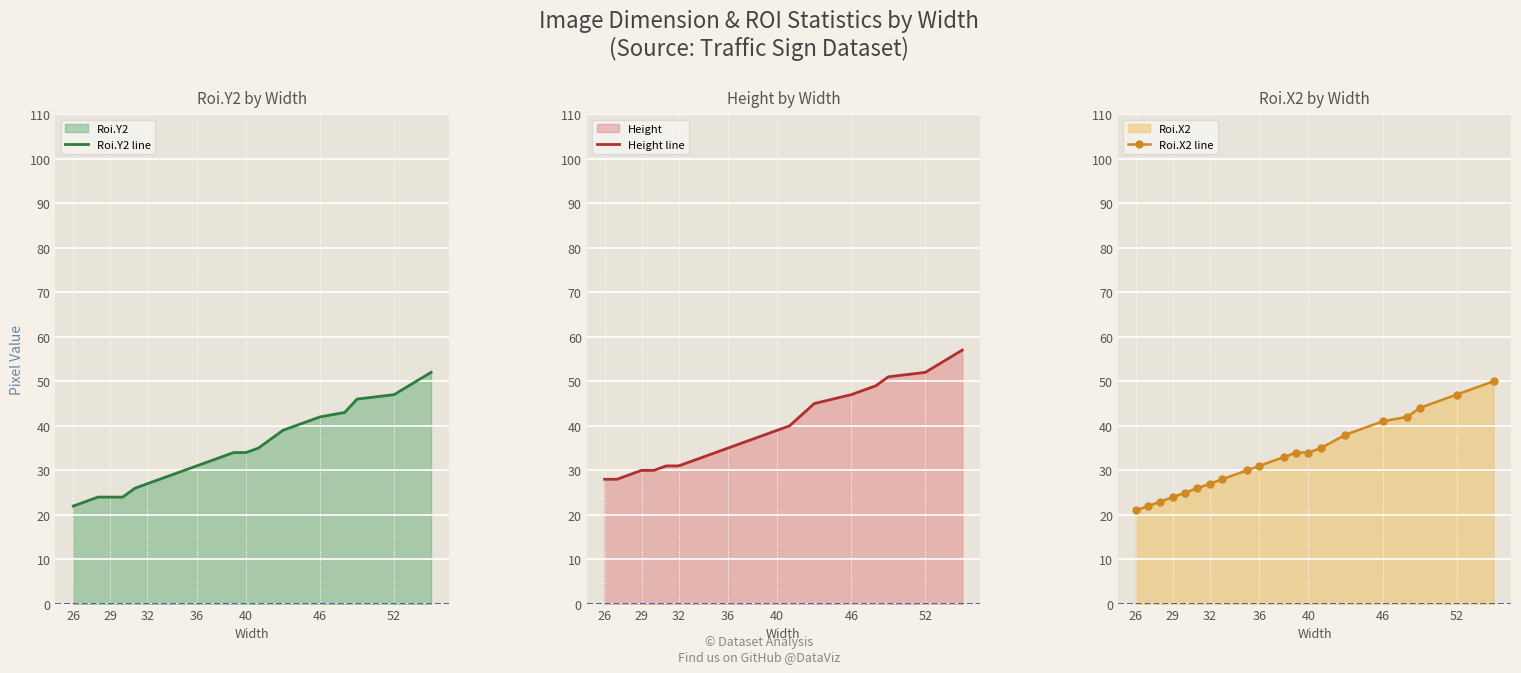

Which series has the largest total across all categories?

Height line